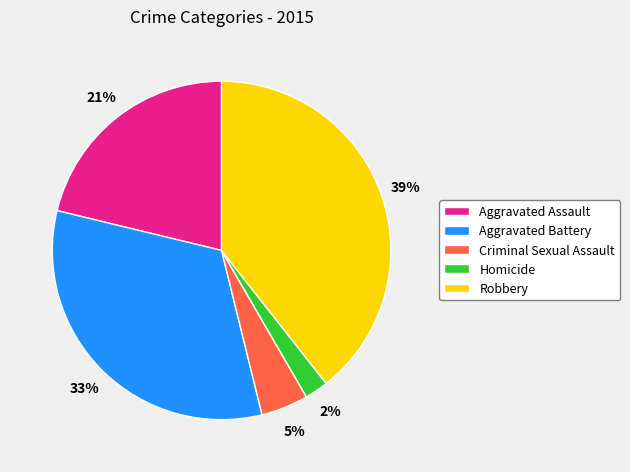

Is it true that Robbery is 39% of the pie?

True